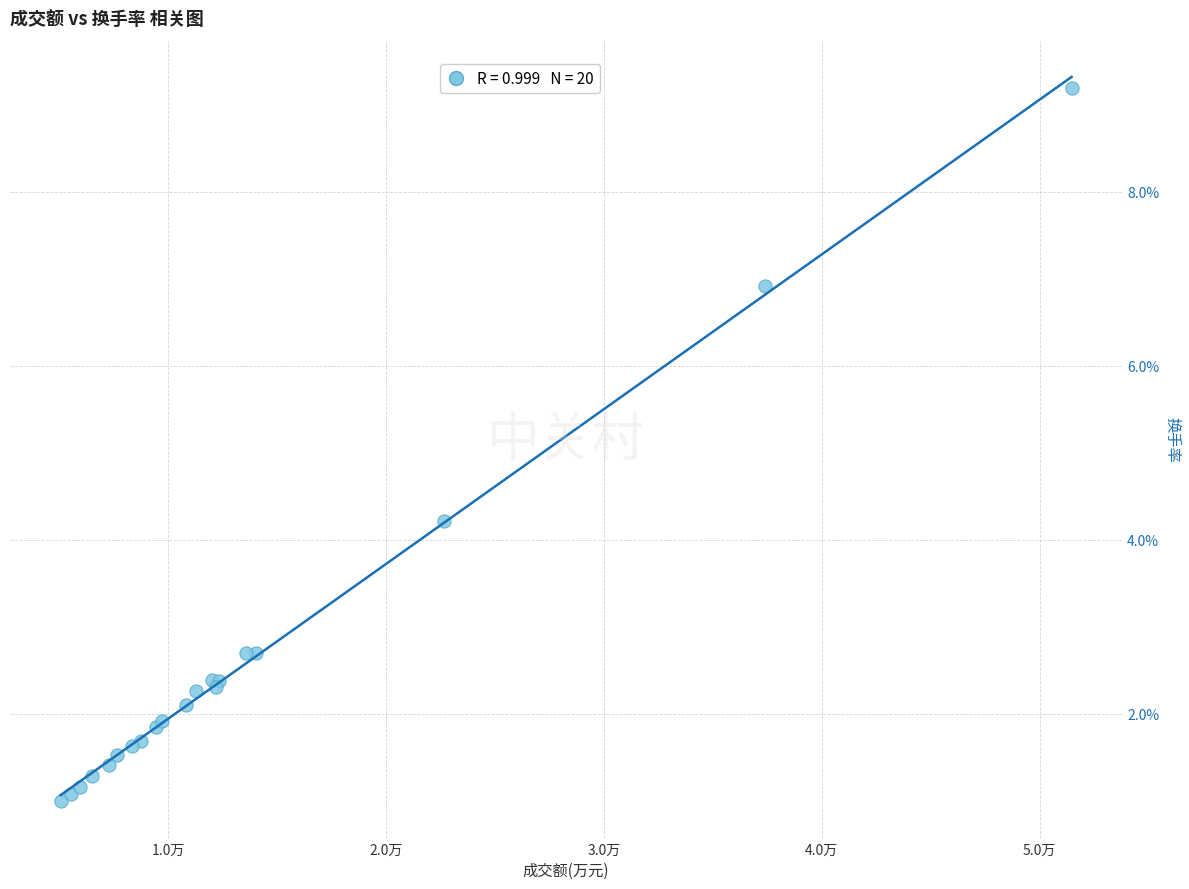

What Y value in the scatter plot is closest to 5?

4.2